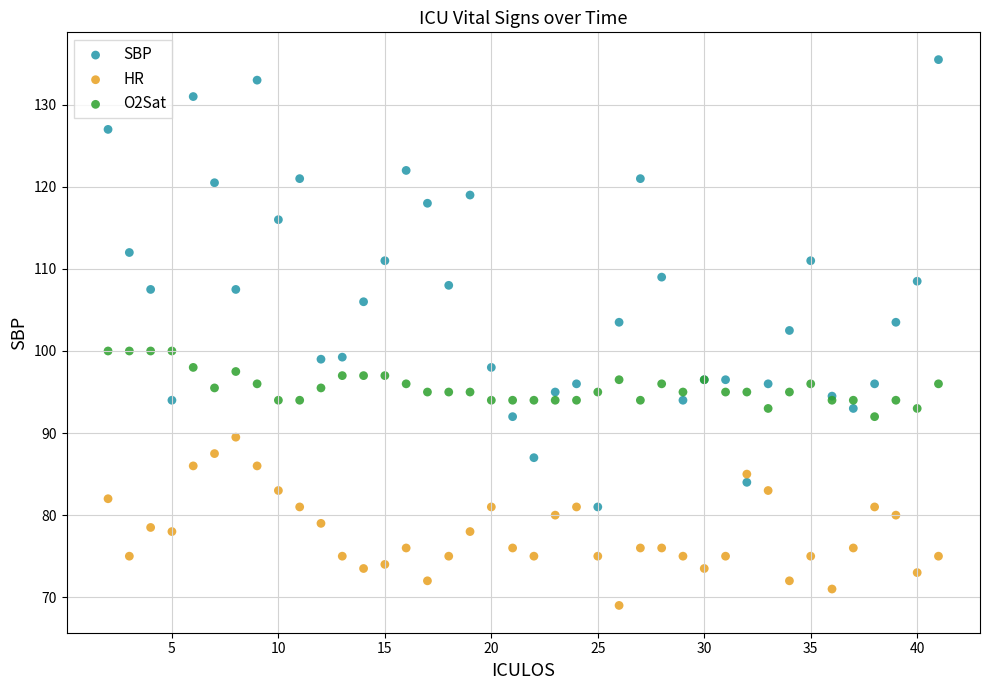

Which series has the largest Y range (max minus min)?

SBP